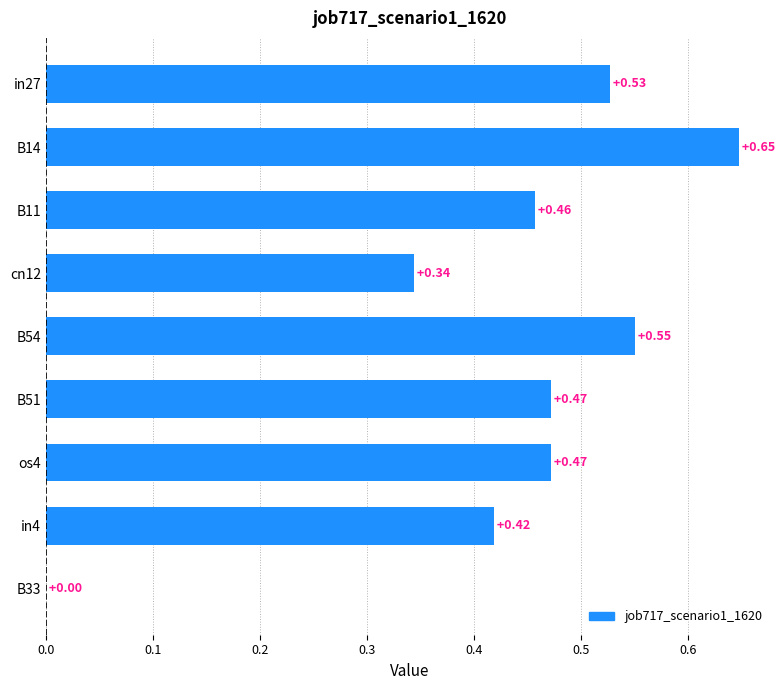

Are the bars grouped side by side (vs. stacked)?

No